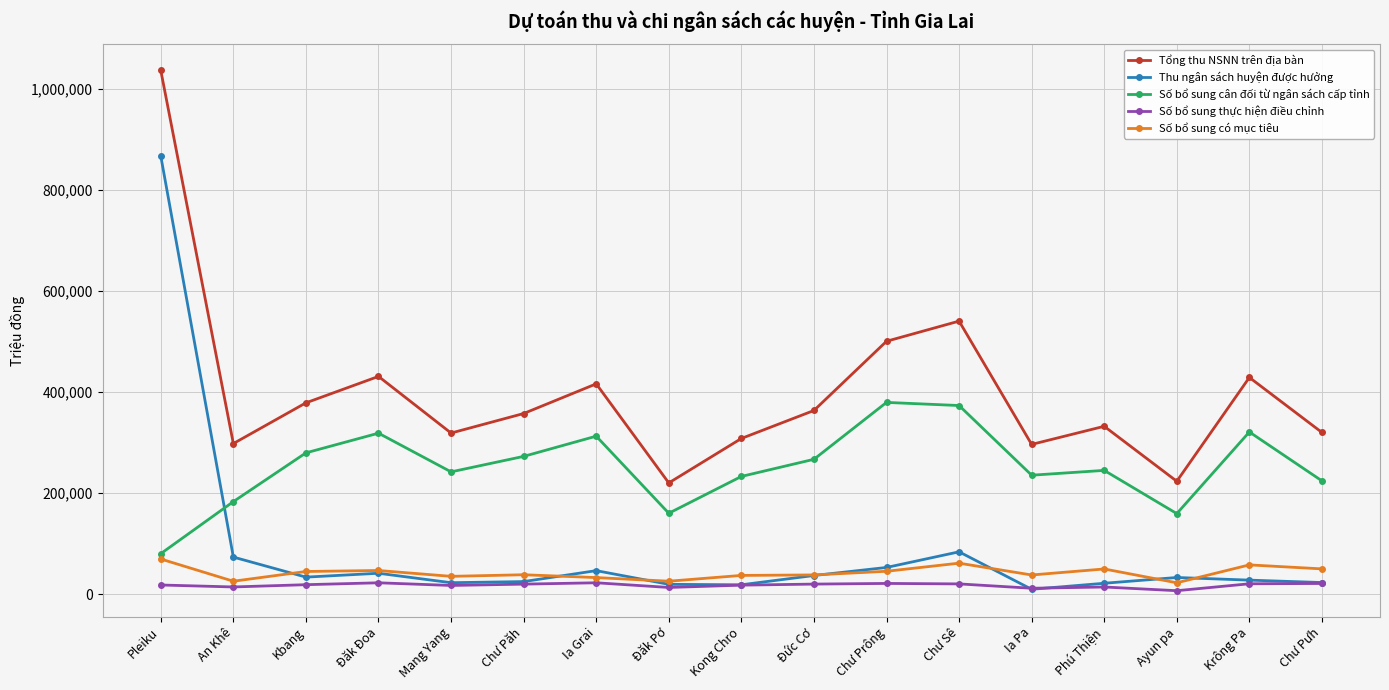

At which category is the sum across all series the highest?

Pleiku